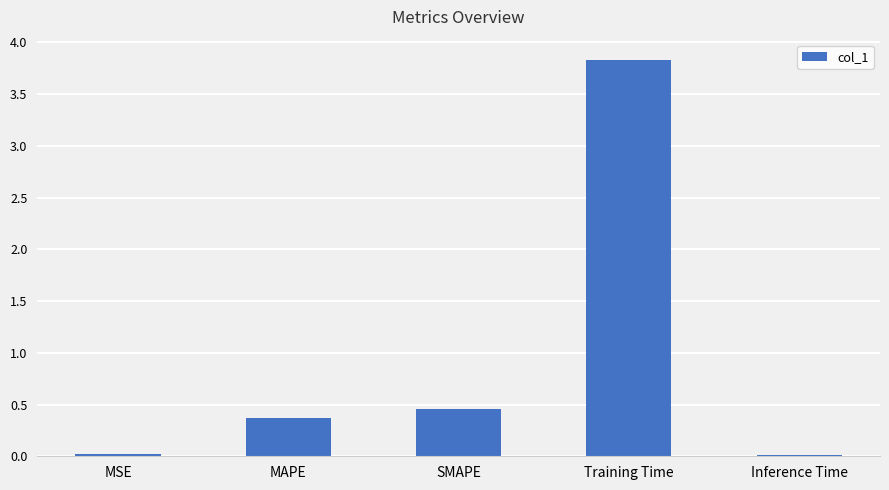

What is the maximum value shown in the chart?

3.8